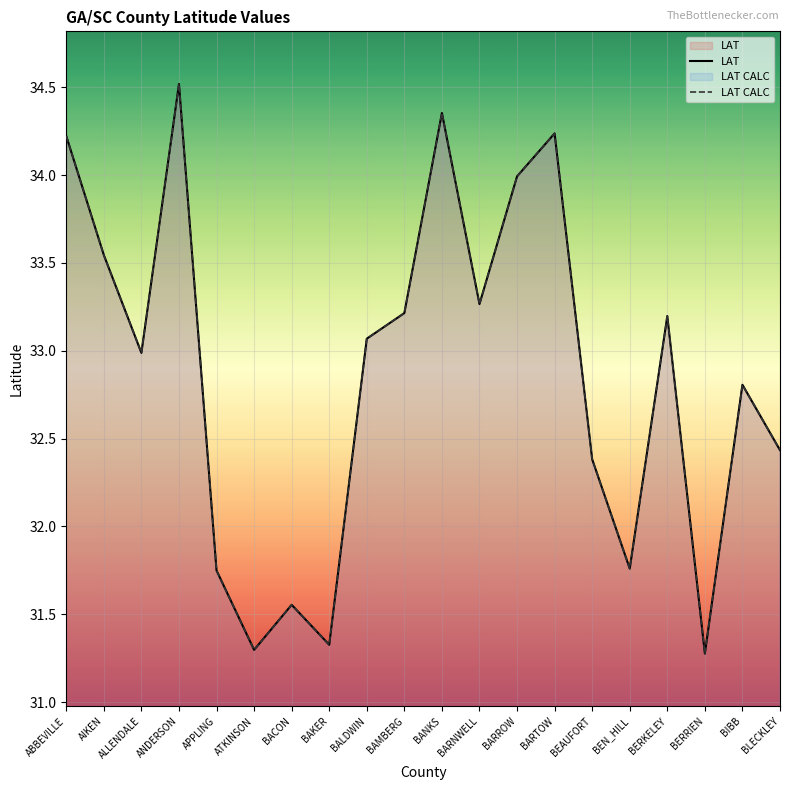

Reading right to left, transcribe all the data shown in this chart.

LAT: BLECKLEY=32.4	BIBB=32.8	BERRIEN=31.3	BERKELEY=33.2	BEN_HILL=31.8	BEAUFORT=32.4	BARTOW=34.2	BARROW=34.0	BARNWELL=33.3	BANKS=34.4	BAMBERG=33.2	BALDWIN=33.1	BAKER=31.3	BACON=31.6	ATKINSON=31.3	APPLING=31.7	ANDERSON=34.5	ALLENDALE=33.0	AIKEN=33.5	ABBEVILLE=34.2
LAT CALC: BLECKLEY=32.4	BIBB=32.8	BERRIEN=31.3	BERKELEY=33.2	BEN_HILL=31.8	BEAUFORT=32.4	BARTOW=34.2	BARROW=34.0	BARNWELL=33.3	BANKS=34.4	BAMBERG=33.2	BALDWIN=33.1	BAKER=31.3	BACON=31.6	ATKINSON=31.3	APPLING=31.7	ANDERSON=34.5	ALLENDALE=33.0	AIKEN=33.5	ABBEVILLE=34.2